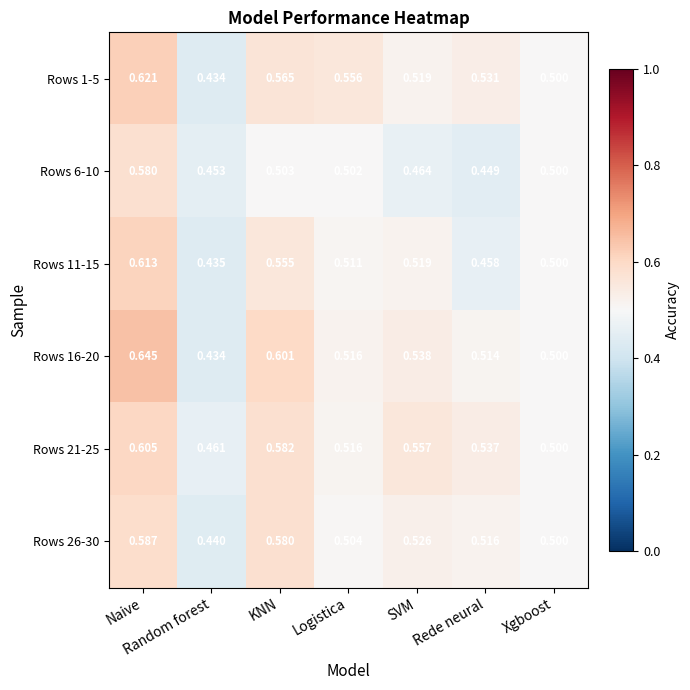

Which series has the largest total across all categories?

Rows 21-25